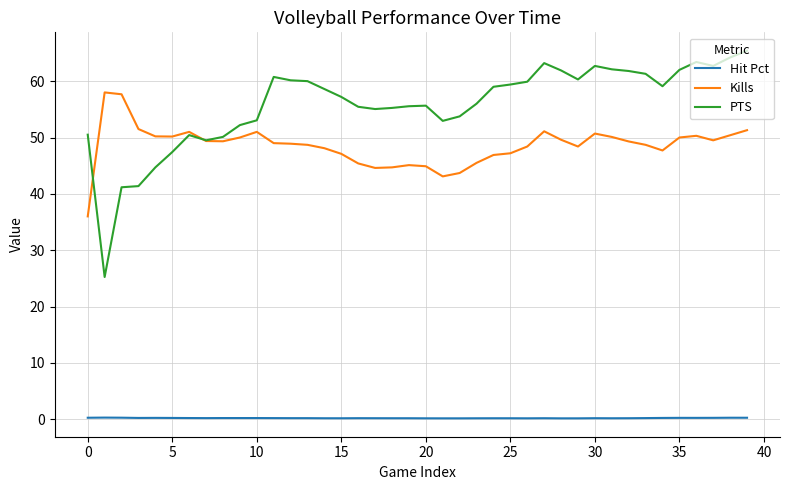

What is the highest value of the Kills series?

58.0